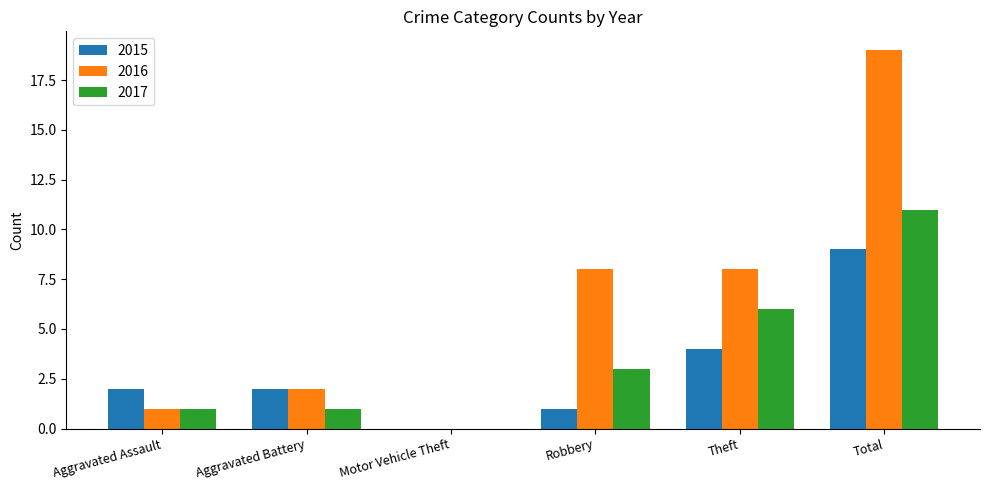

At which category does the chart reach its peak across all series?

Total